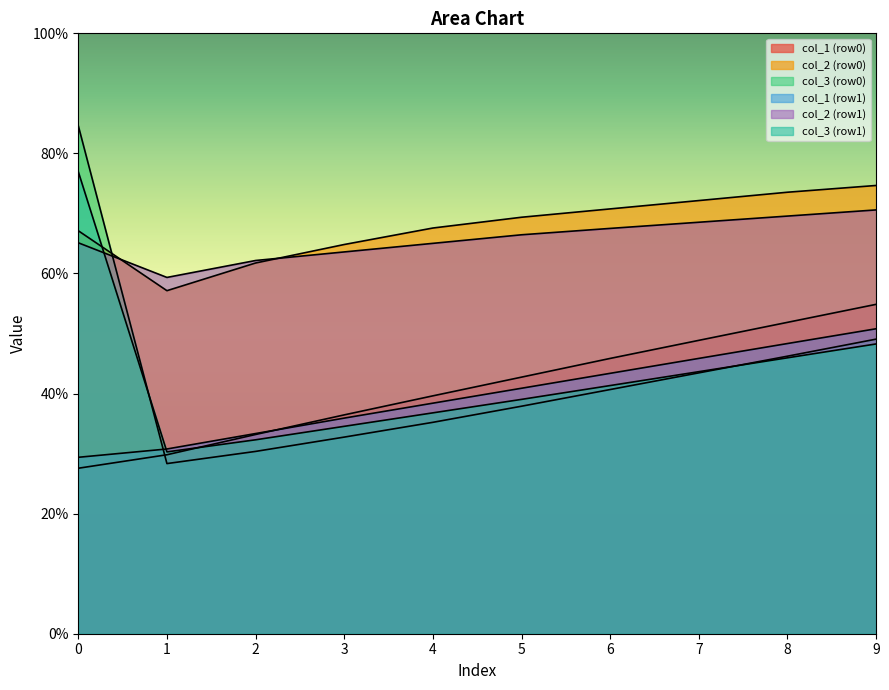

Does the chart have visible grid lines?

No